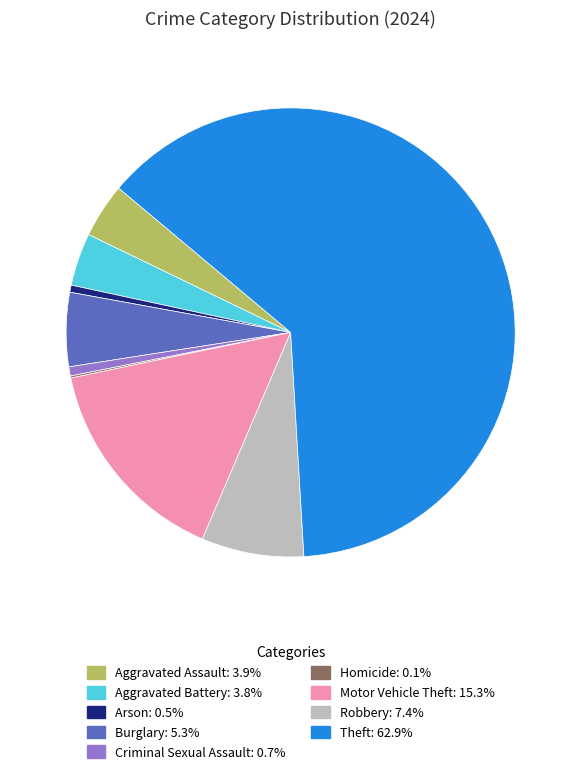

The Arson slice represents 11% of the pie. True or false?

False